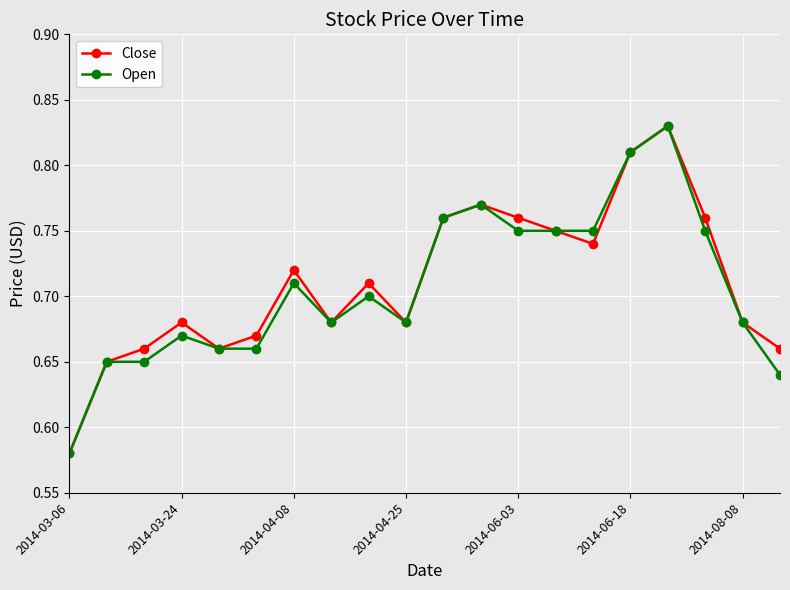

True or false: Close has more than 1 interior local peaks.

True